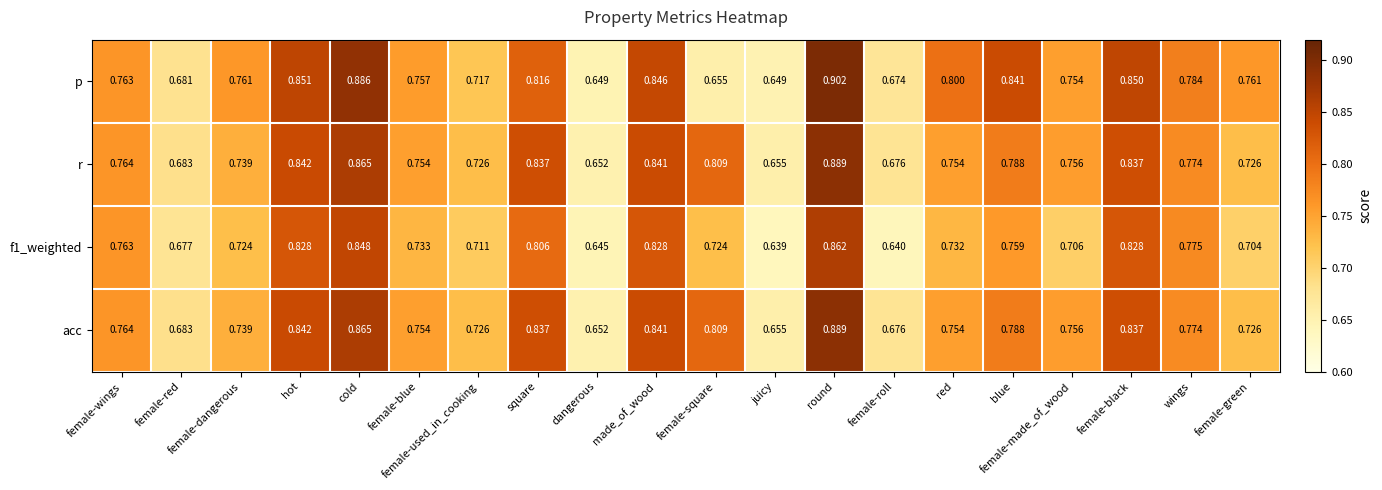

Which series has the largest total across all categories?

p